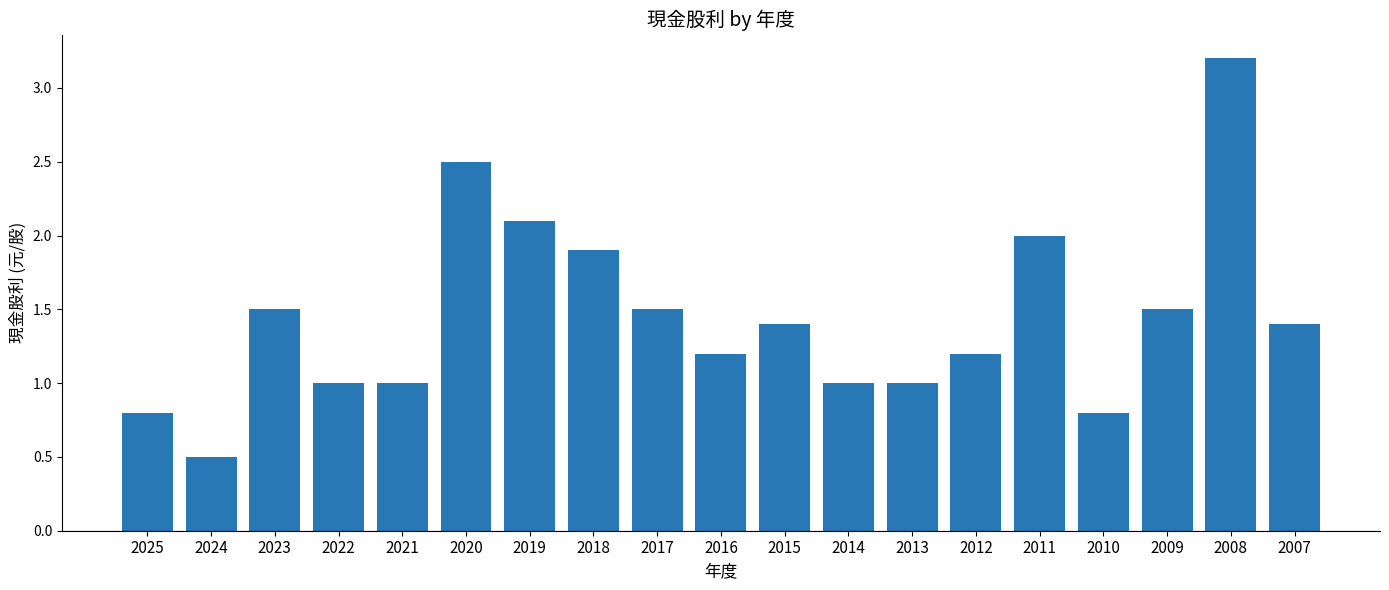

What is the value of the 10th bar from the left?

1.2